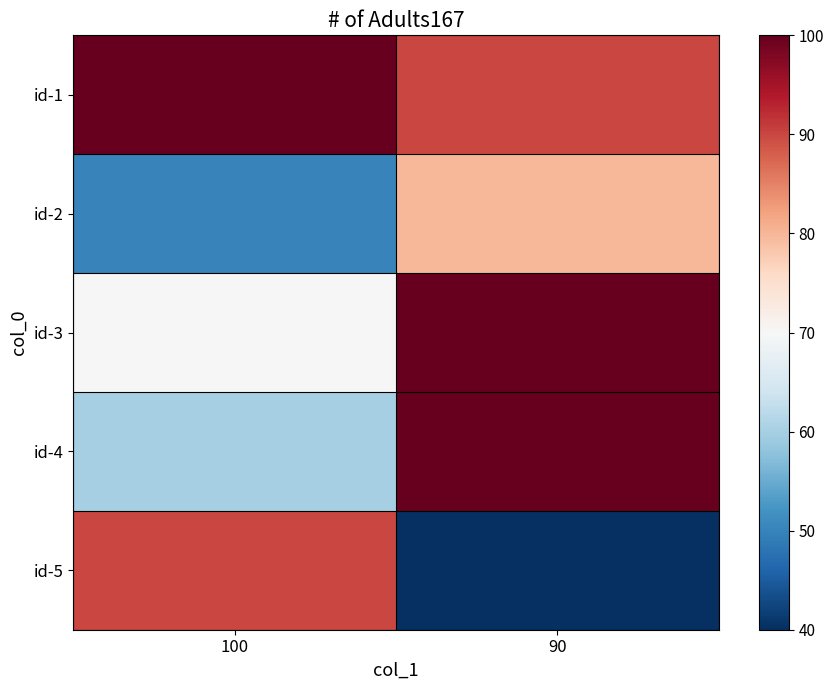

Reading right to left, transcribe all the data shown in this chart.

id-1: 90=90	100=100
id-2: 90=80	100=50
id-3: 90=100	100=70
id-4: 90=100	100=60
id-5: 90=40	100=90